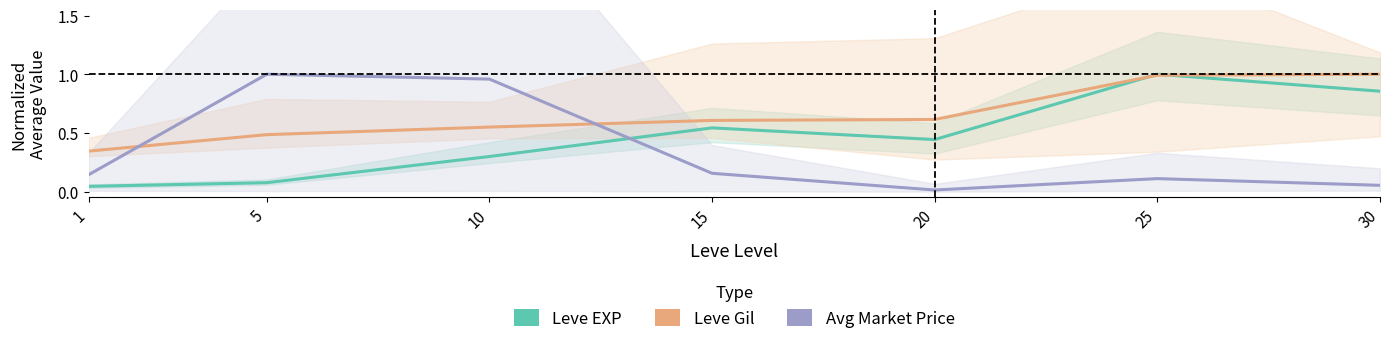

What is the value of the Avg Market Price (normalized) point at the 7th from the left?

0.1